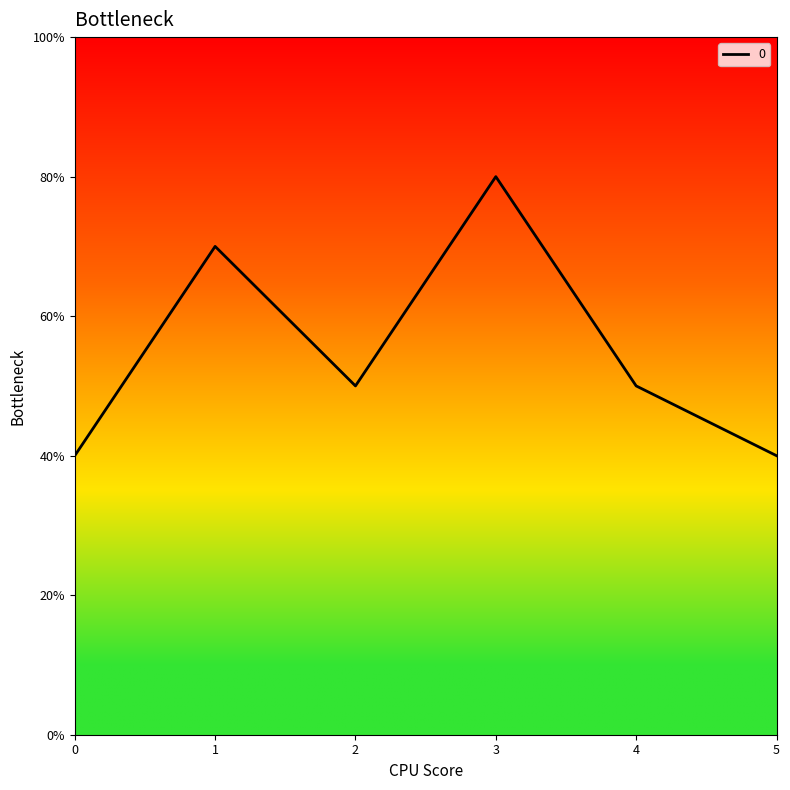

At which category does the chart reach its peak across all series?

3